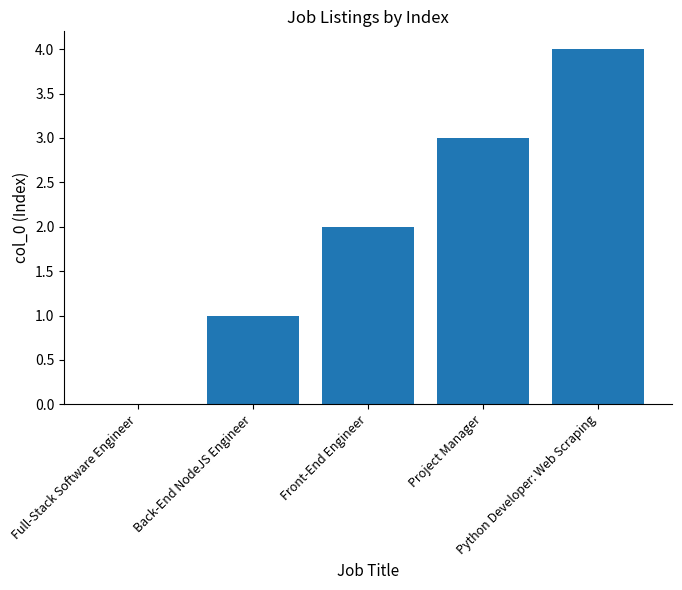

What is the average value?

2